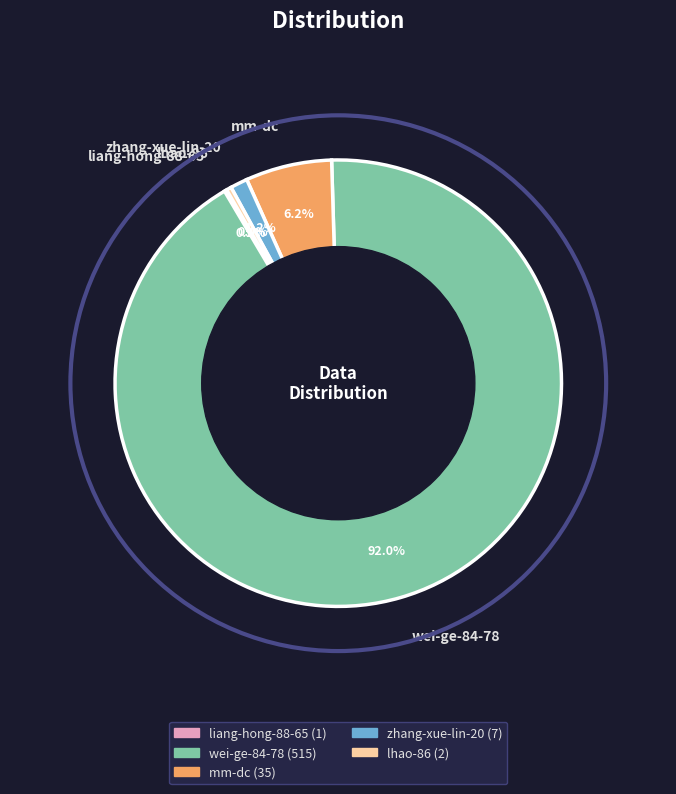

Which has a higher value, zhang-xue-lin-20 or lhao-86?

zhang-xue-lin-20